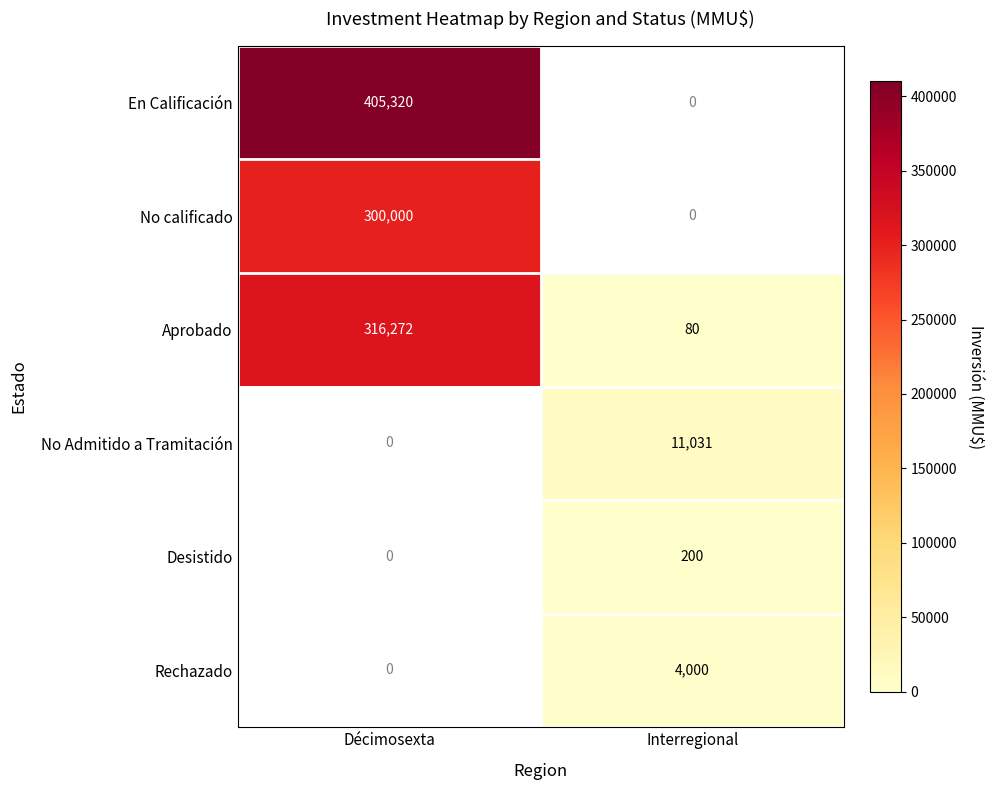

Which series changed the most between Décimosexta and Interregional?

En Calificación